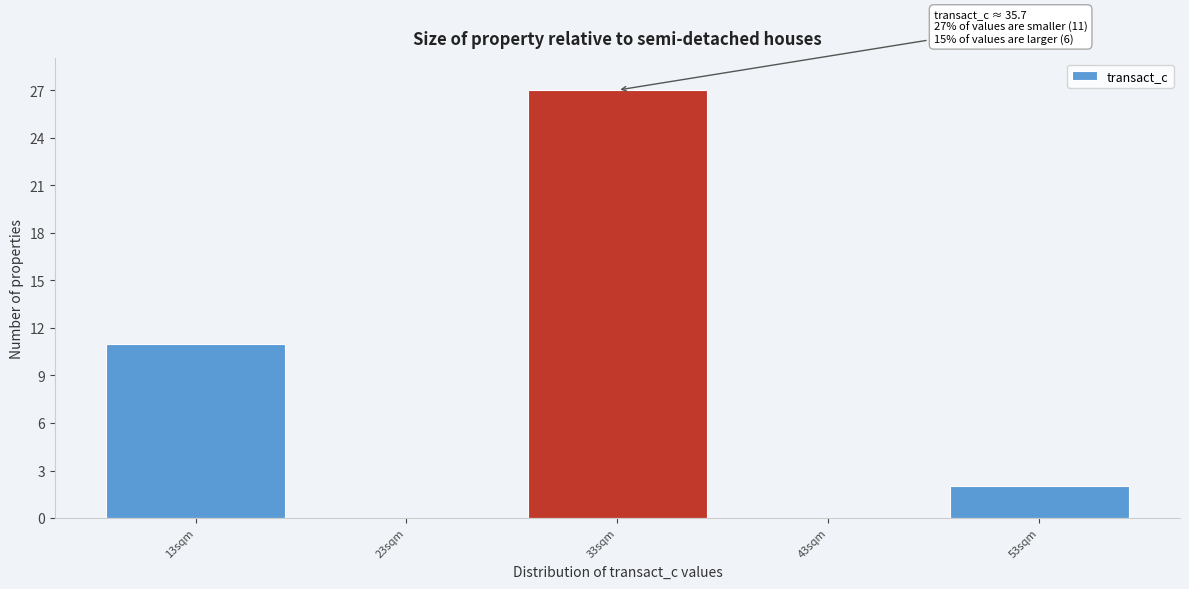

Reading left to right, list all the values displayed in this chart.

13sqm=11	23sqm=0	33sqm=27	43sqm=0	53sqm=2